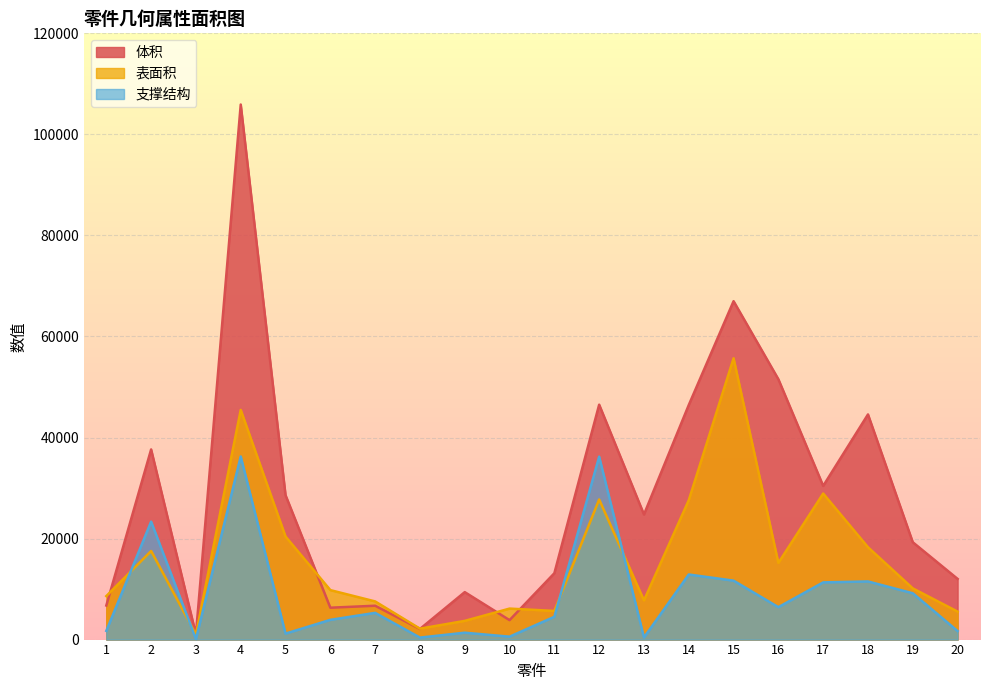

At how many categories does at least one series exceed 68166?

1